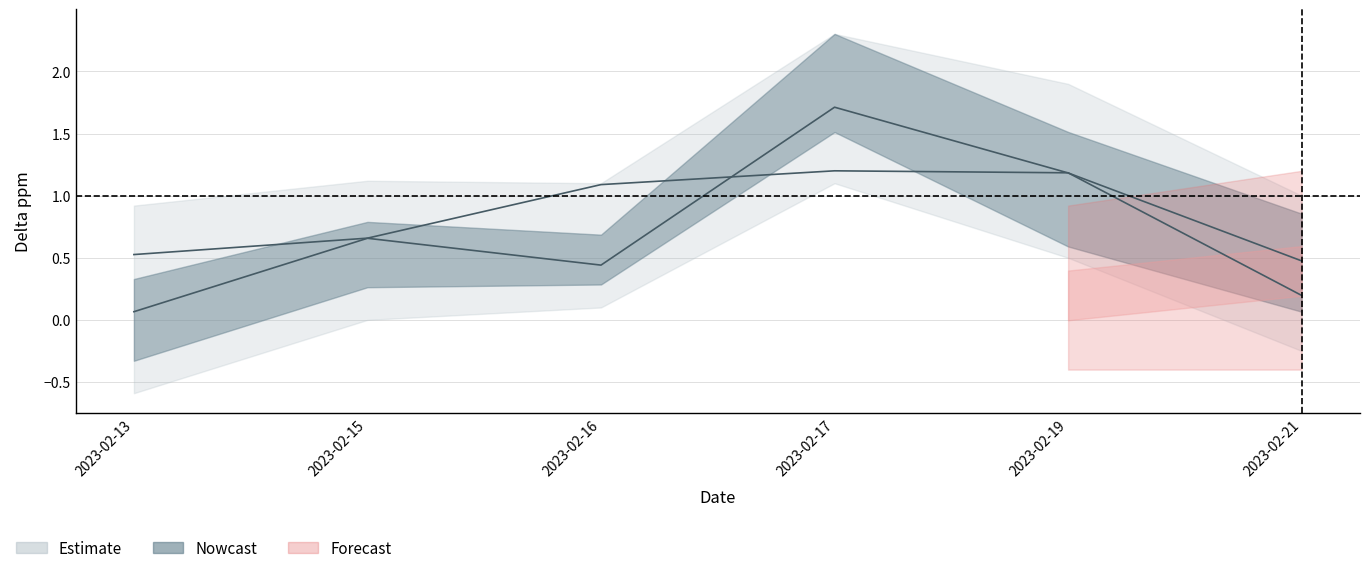

What is the value of the Before_mean point at the 1st from the left?

0.1